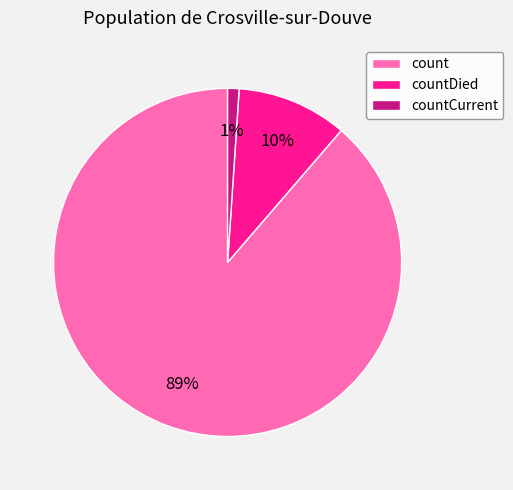

True or false: count accounts for 77% of the total.

False